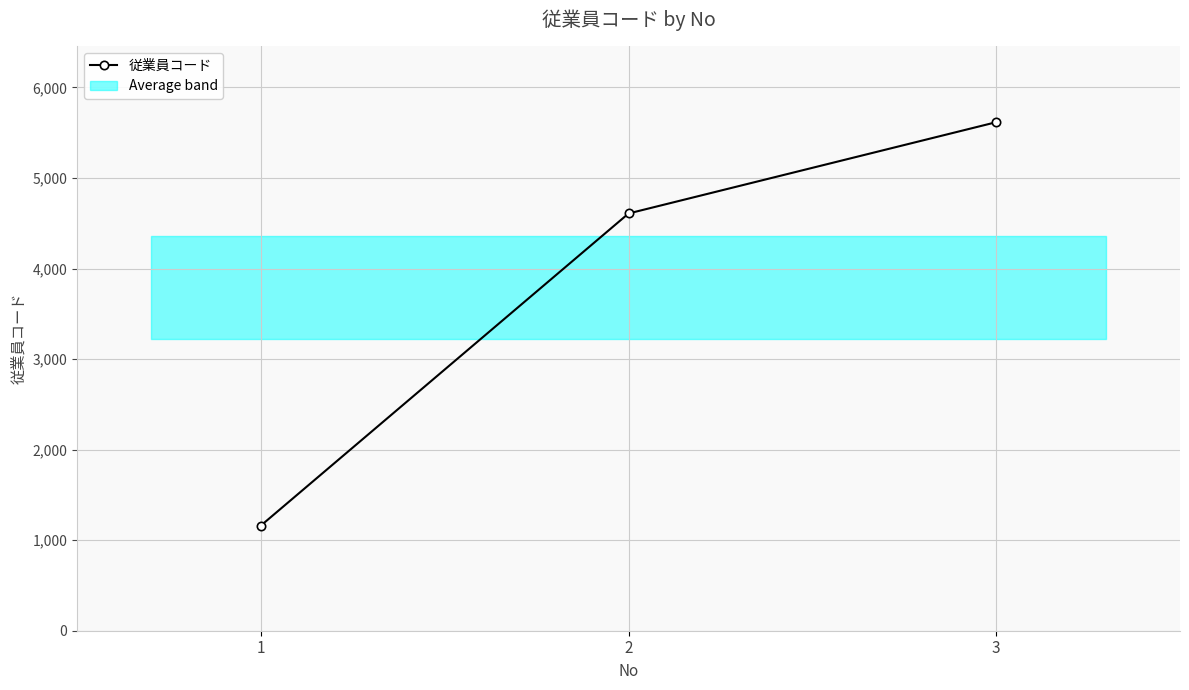

Which category has the highest value across all series?

3